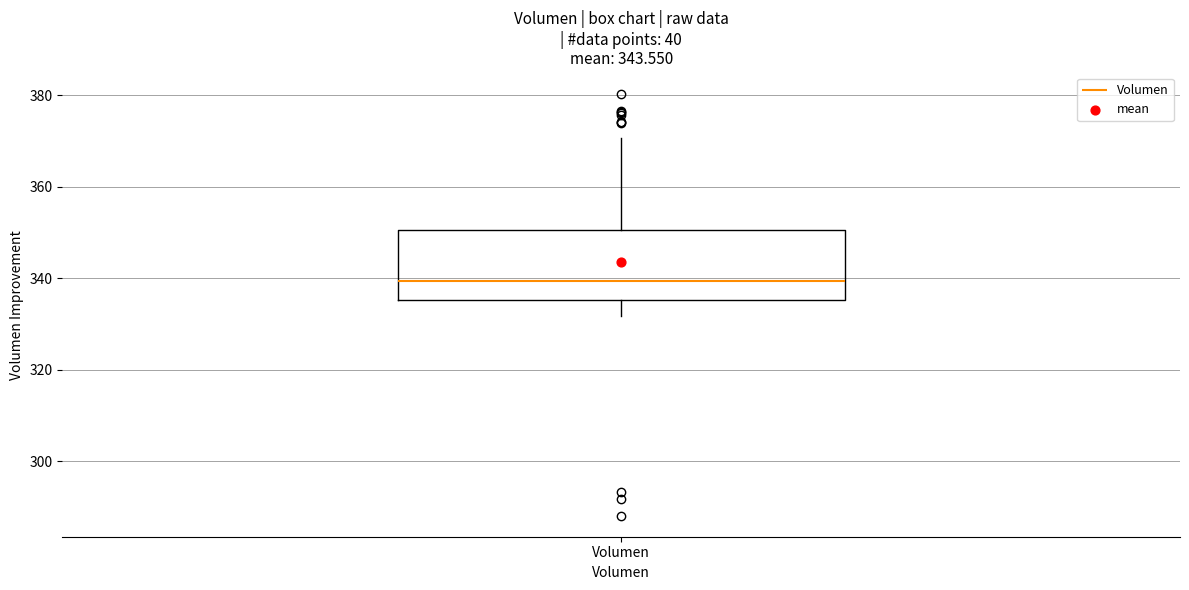

Read this box plot against the y-axis: the position of the median line, the range covered by the box, and the ends of both whiskers. The values are not printed on the chart, so give them approximately, as read against the axis.

median 340, box 336 to 350, whiskers 332 to 370